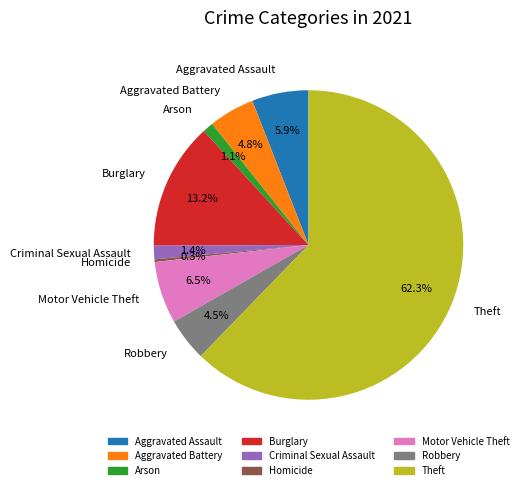

How many slices are in this pie chart?

9